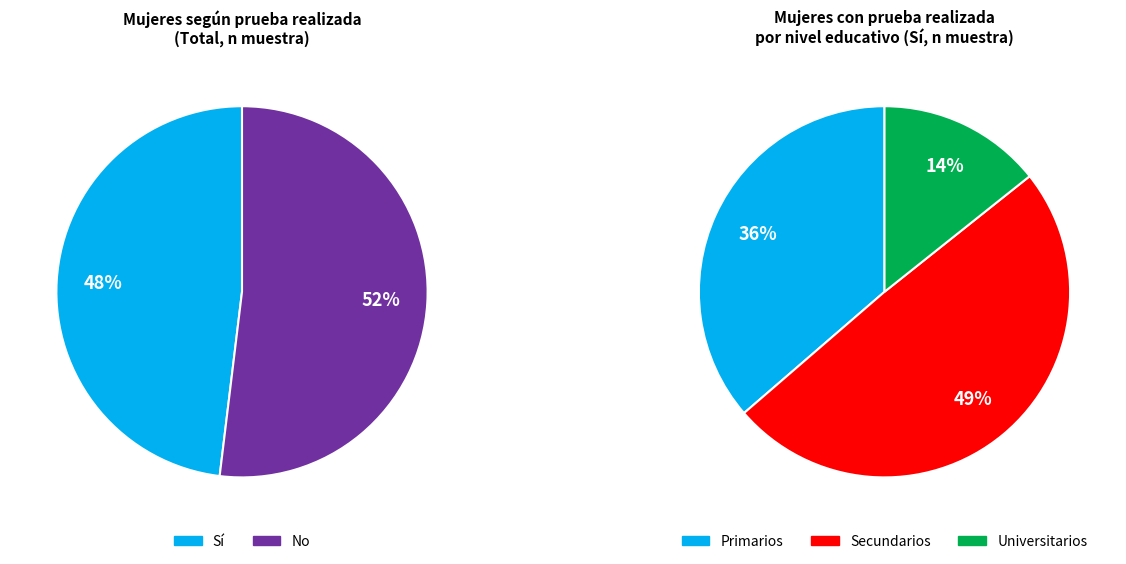

To the nearest percent, what percentage of the pie is Primarios?

36%